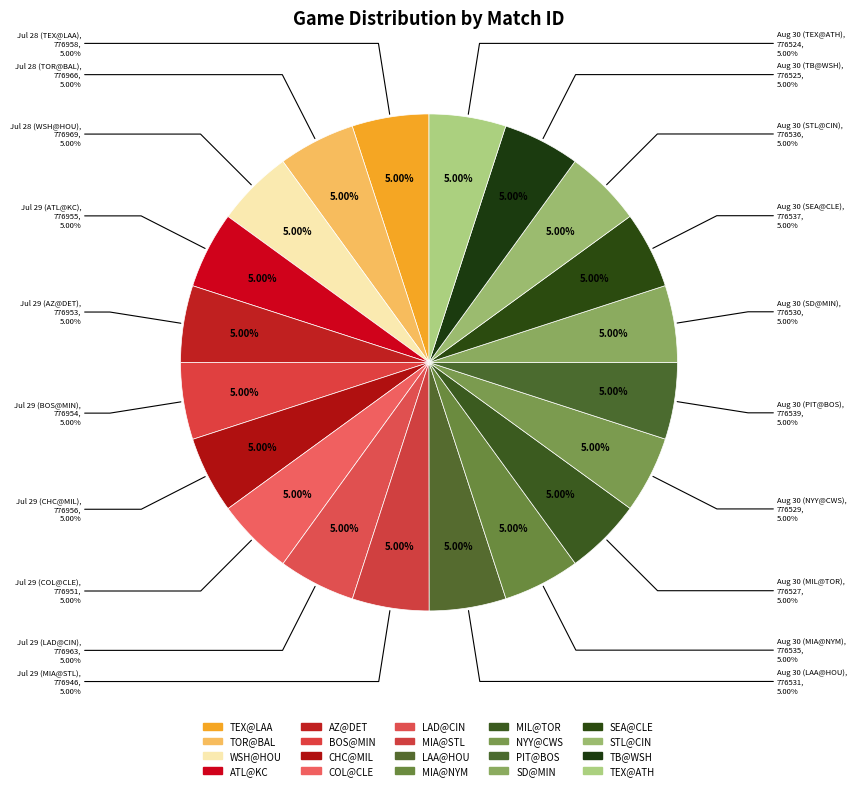

To the nearest percent, what percentage of the pie is SD@MIN?

5%